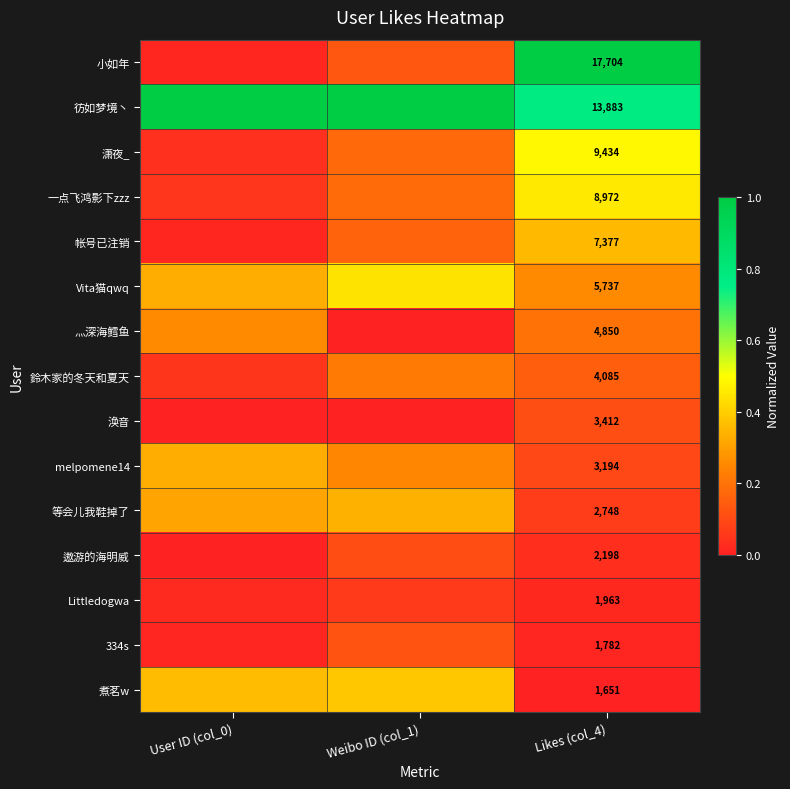

Is the value of 帐号已注销 at Likes (col_4) greater than the value of melpomene14 at Likes (col_4)?

Yes